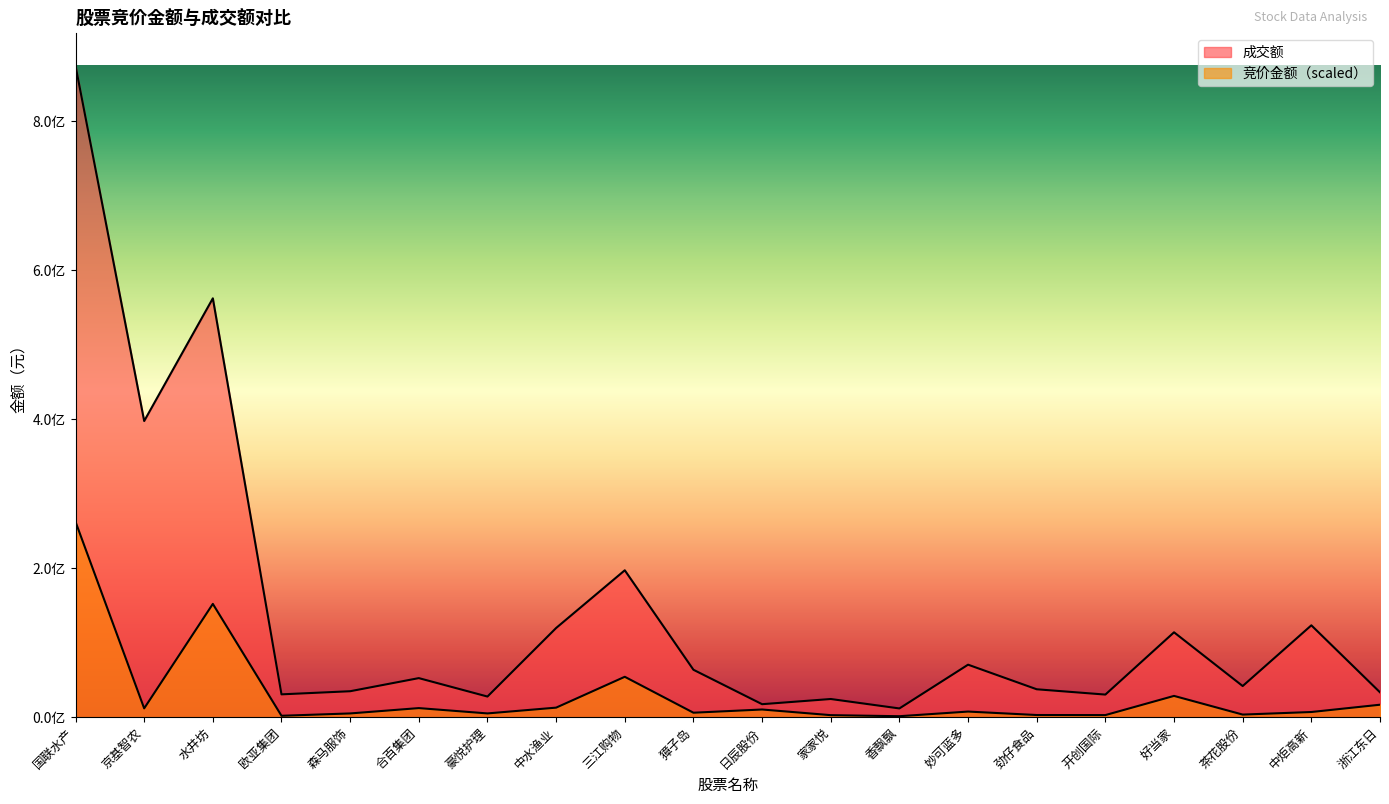

What is the maximum value shown in the chart?

874100210.0